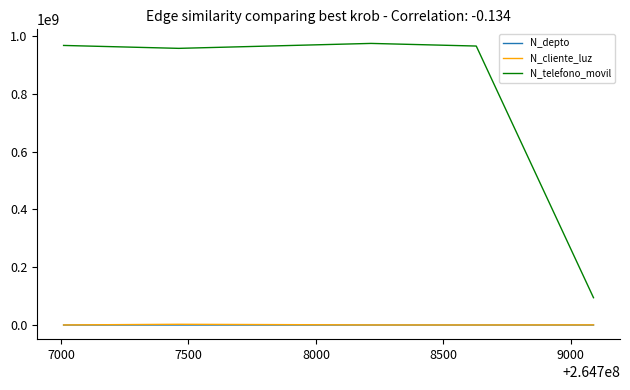

What is the difference between the second highest and second lowest values in the N_depto series?

1100